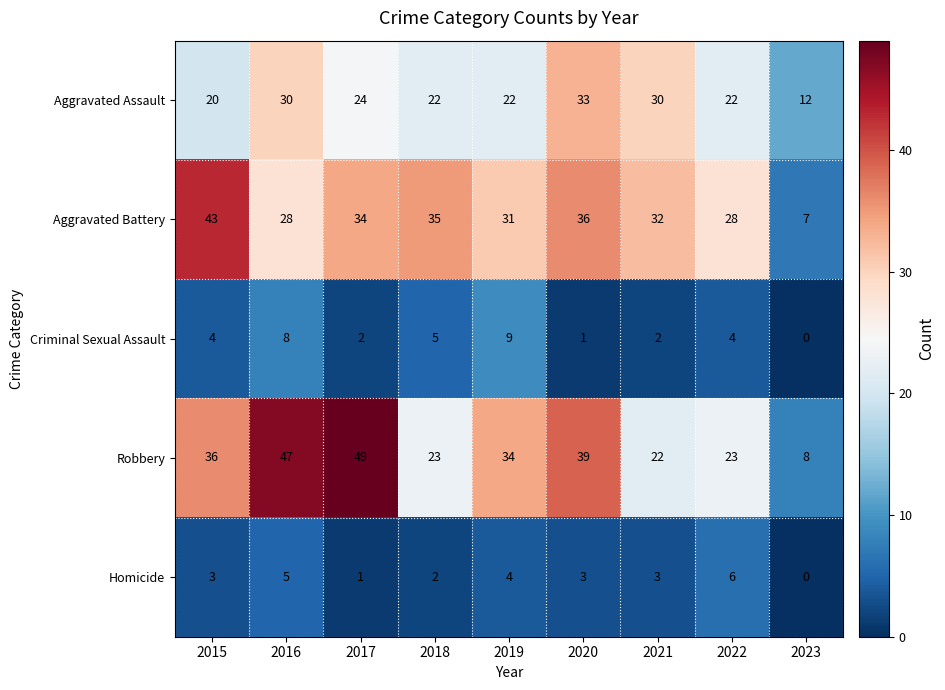

What is the maximum value shown in the chart?

49